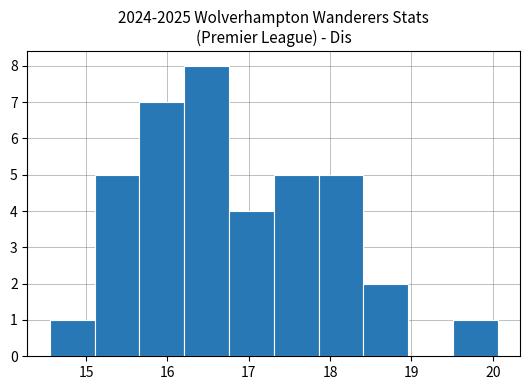

Which range on the x-axis has the tallest bar?

16.2 to 16.8